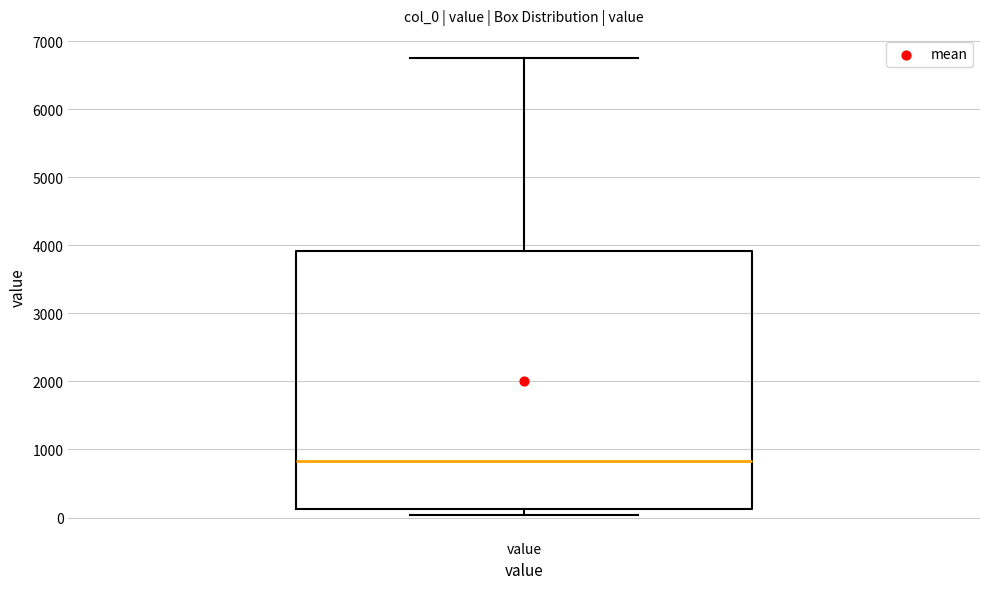

Read this box plot against the y-axis: the position of the median line, the range covered by the box, and the ends of both whiskers. The values are not printed on the chart, so give them approximately, as read against the axis.

median 800, box 100 to 3900, whiskers 0 to 6800